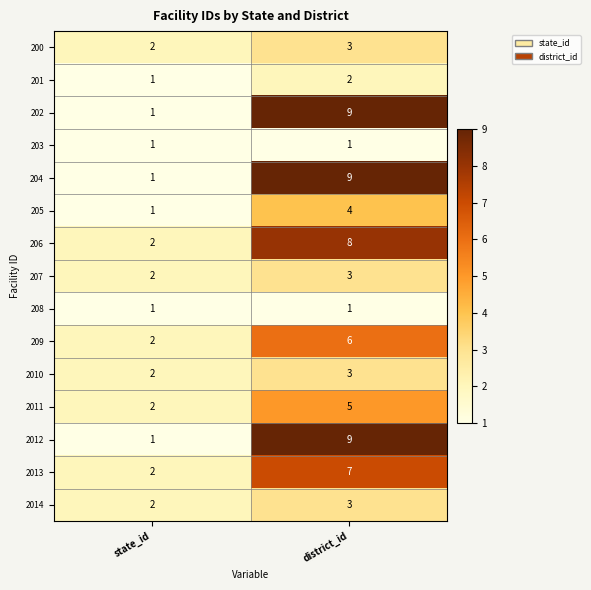

What is the spread (max minus min) of values at state_id?

1